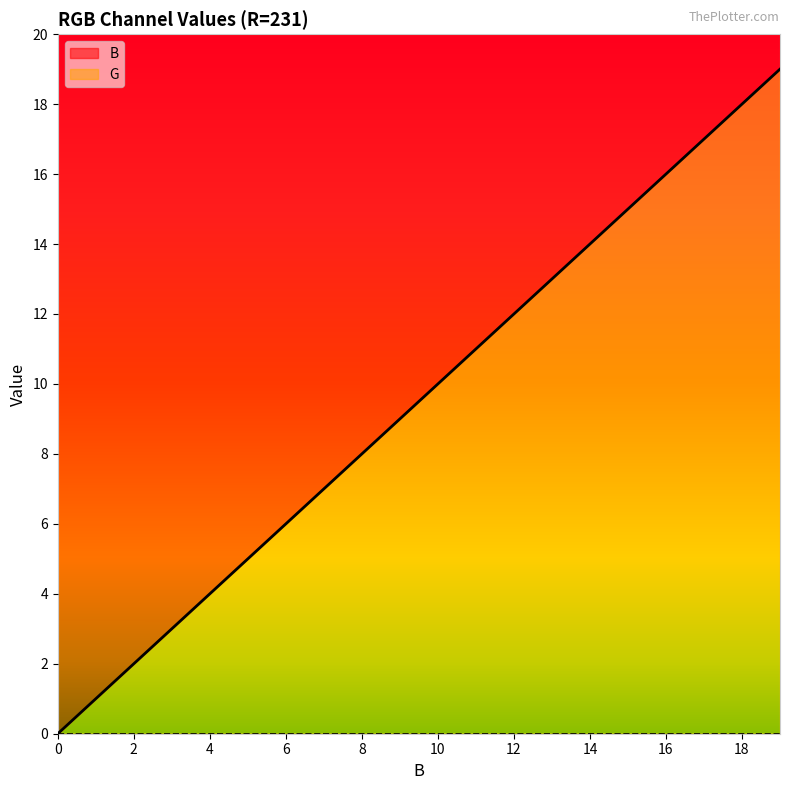

What is the greatest value displayed?

19